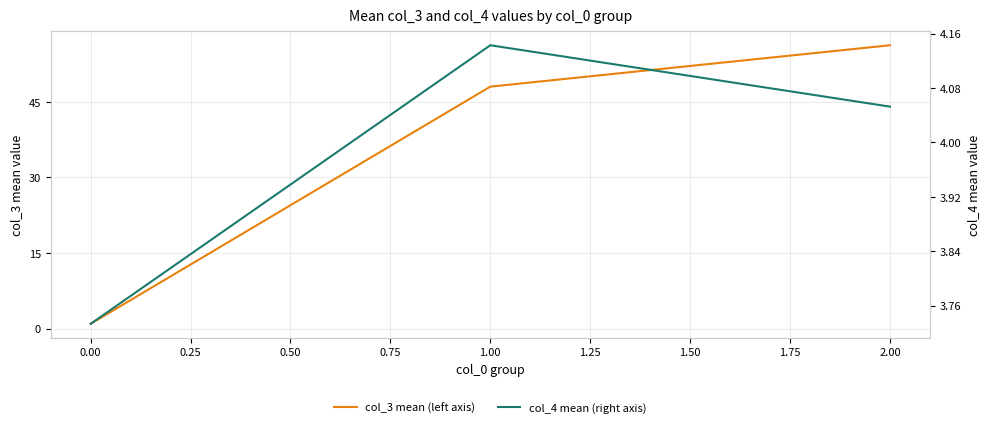

What is the maximum value shown in the chart?

56.2